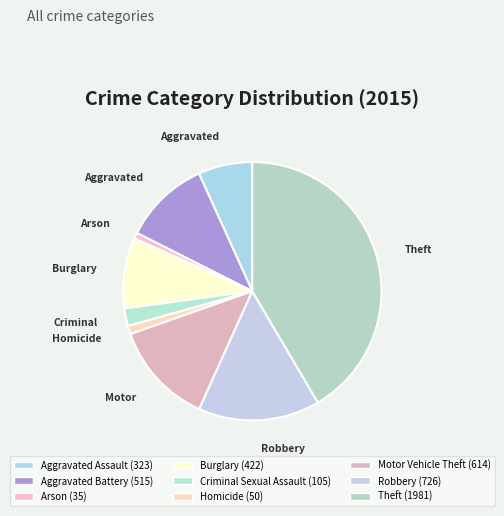

What is the ratio of the value at Aggravated Battery to the value at Motor Vehicle Theft?

0.8